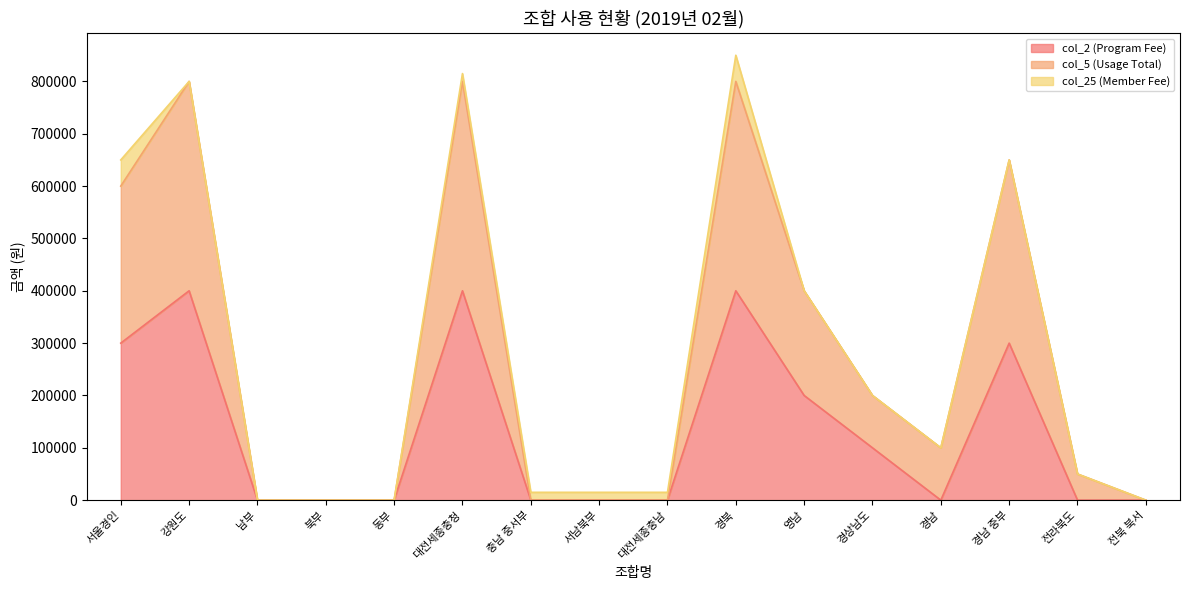

Does the chart have visible grid lines?

No